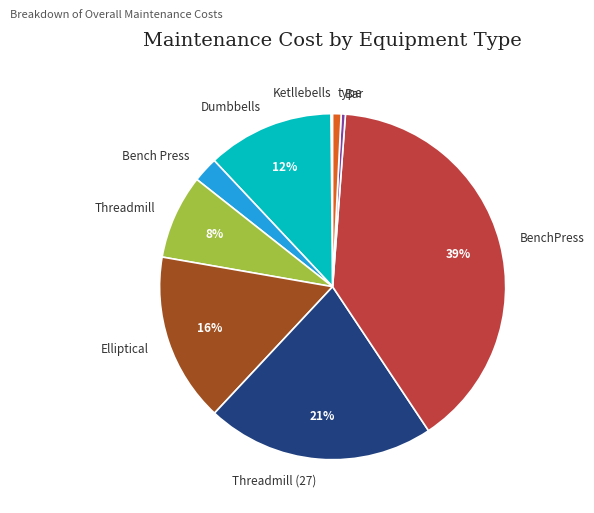

What percentage is the Threadmill (27) slice, to the nearest percent?

21%